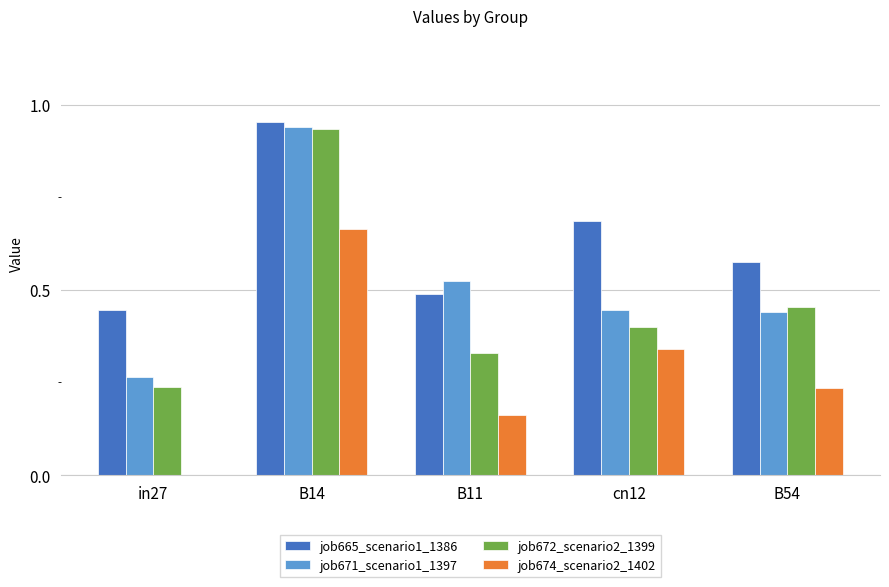

The job674_scenario2_1402 series shows 0.3 at B14. True or false?

False